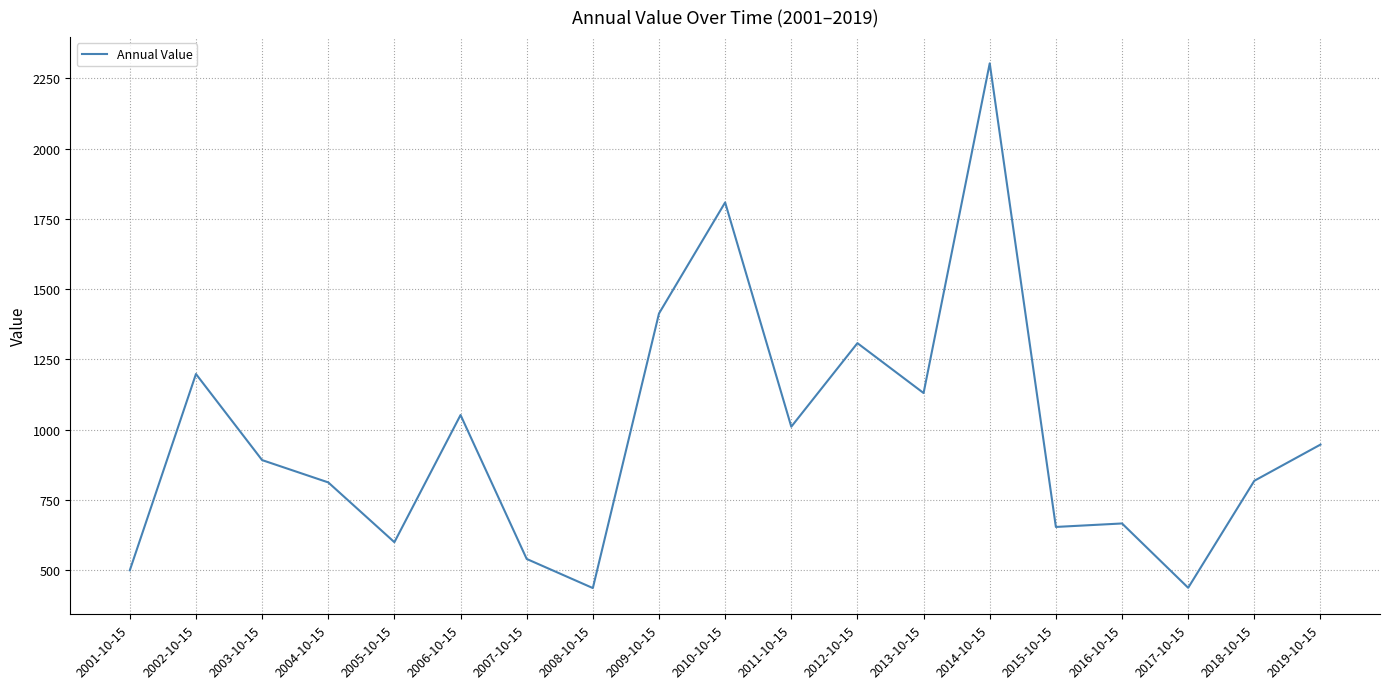

Is it true that the value at 2003-10-15 is 891.6?

True